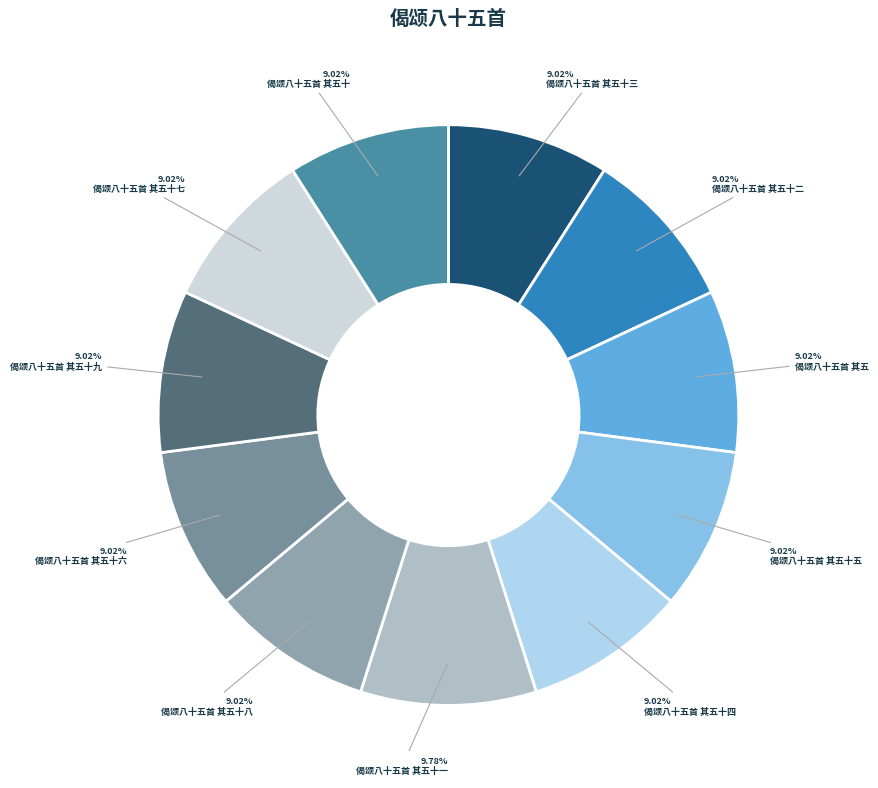

To the nearest percent, what is the difference between the 偈颂八十五首 其五十九 and 偈颂八十五首 其五十一 slice percentages?

1%